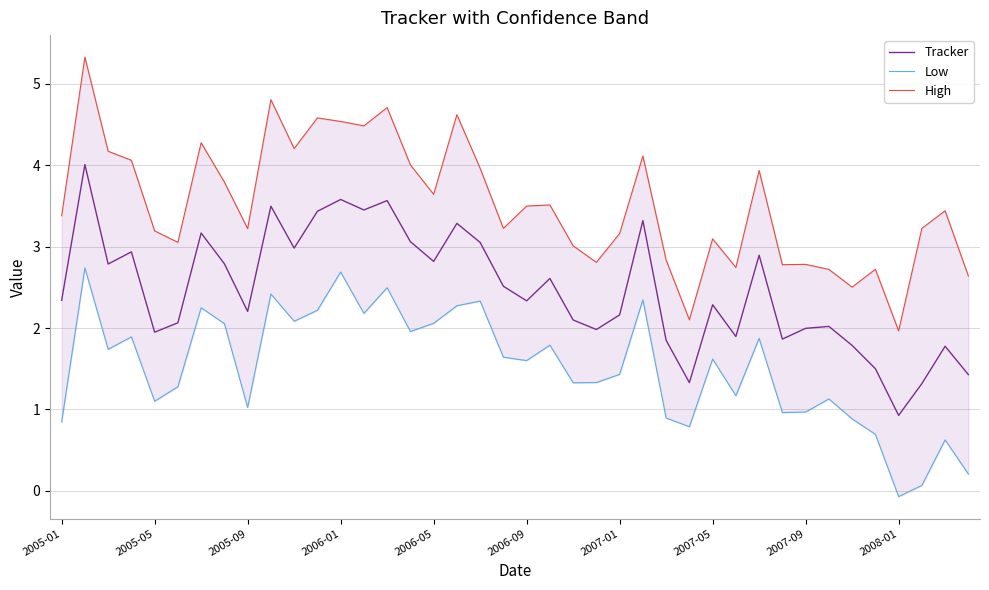

What is the maximum value for Tracker?

4.0